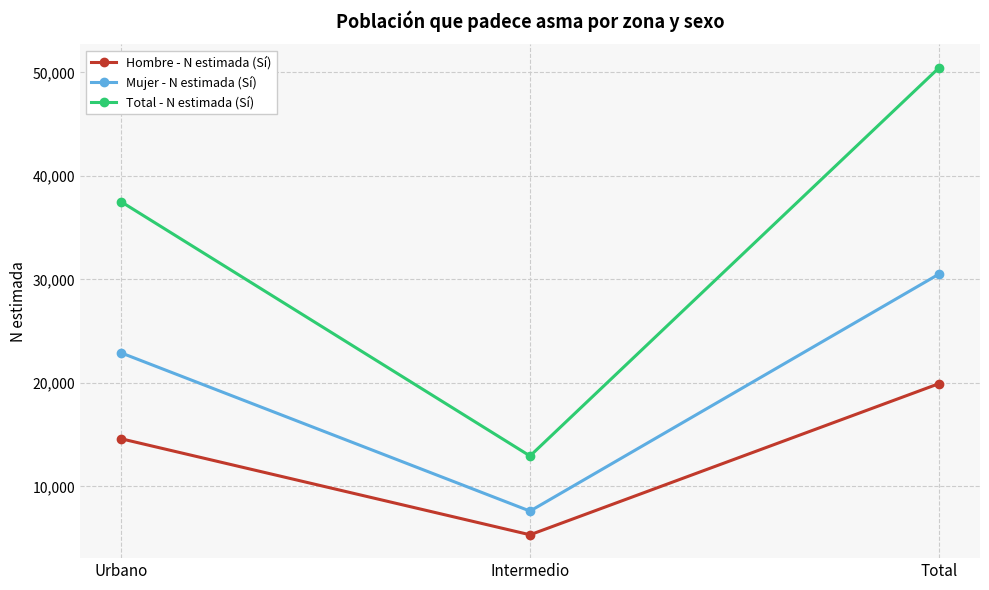

What is the highest value of the Total - N estimada (Sí) series?

50454